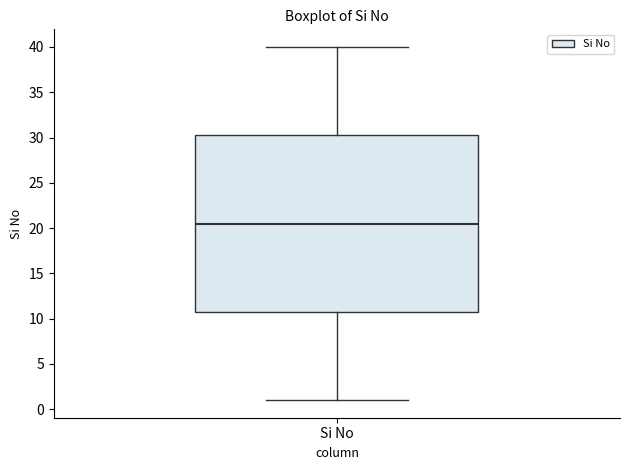

Transcribe this box plot: give where the median line is, the range the box spans, and where the two whiskers end, as read against the y-axis. The values are not printed on the chart, so give them approximately, as read against the axis.

median 20.5, box 11.0 to 30.5, whiskers 1.0 to 40.0